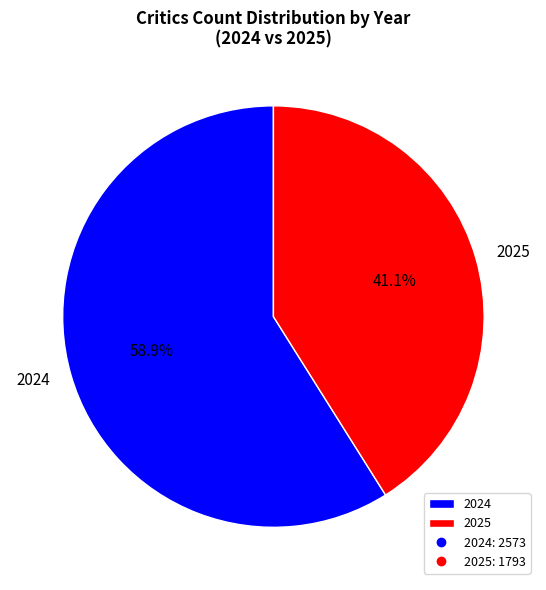

To the nearest percent, what is the average slice percentage?

50%